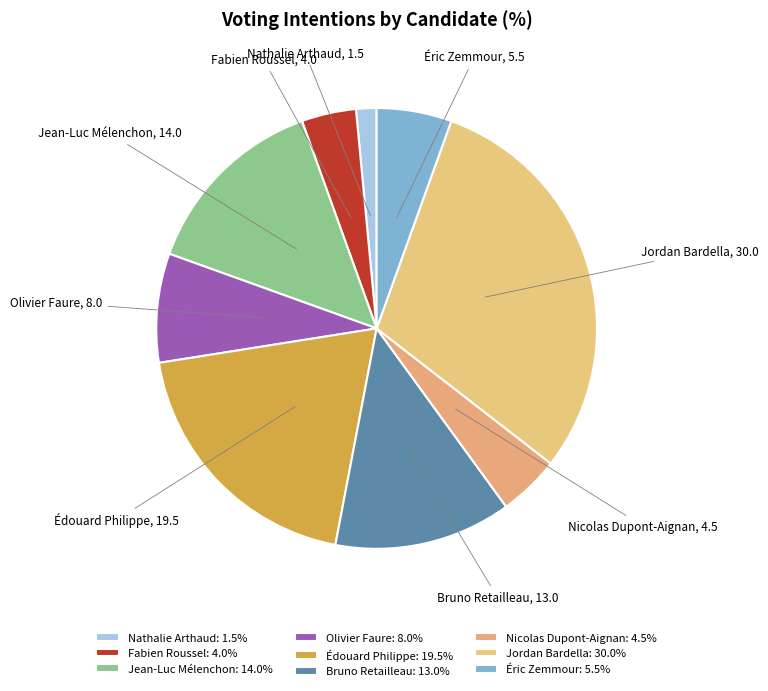

Which has a higher value, Bruno Retailleau or Éric Zemmour?

Bruno Retailleau